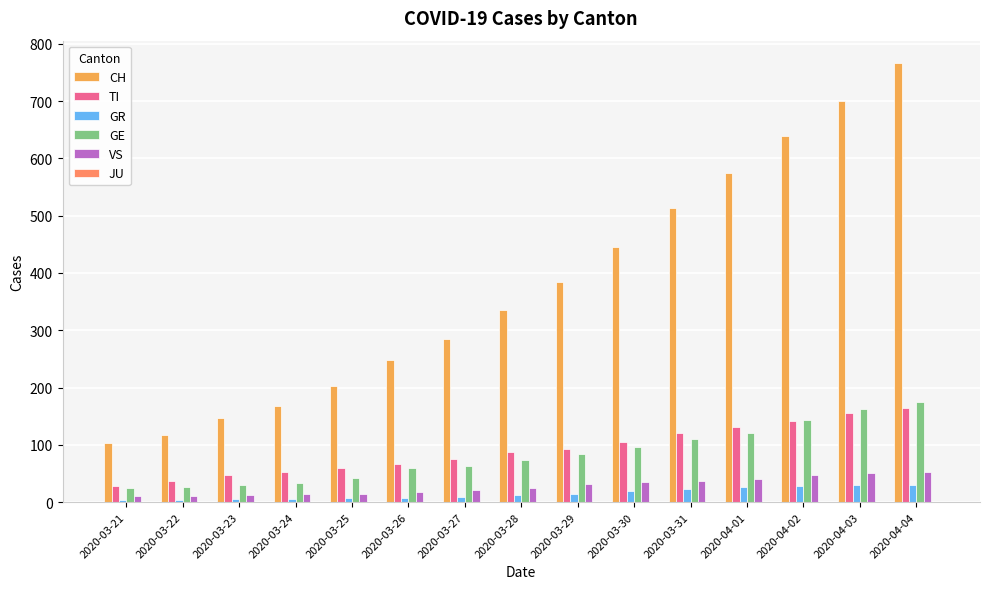

What is the maximum value shown in the chart?

767